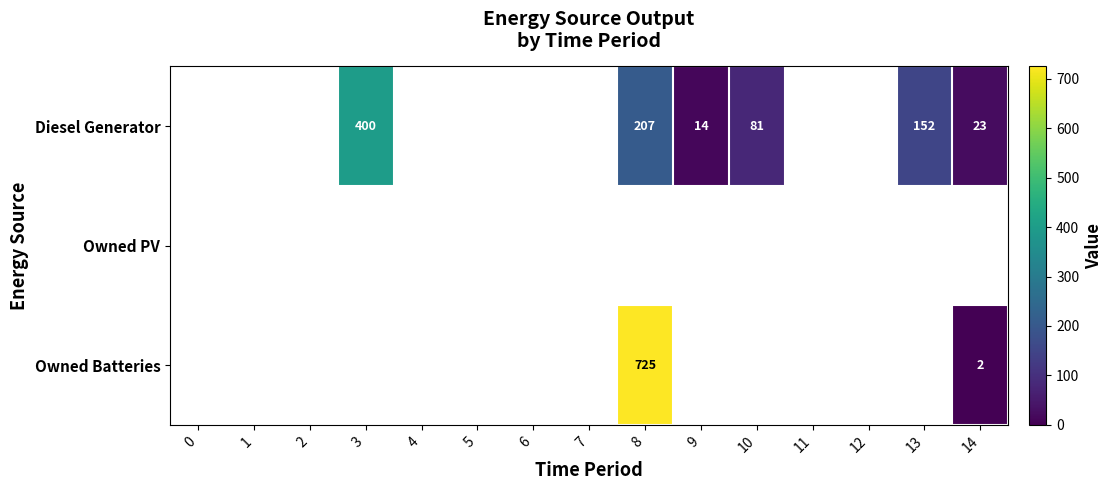

What is the total value across all series at 13?

152